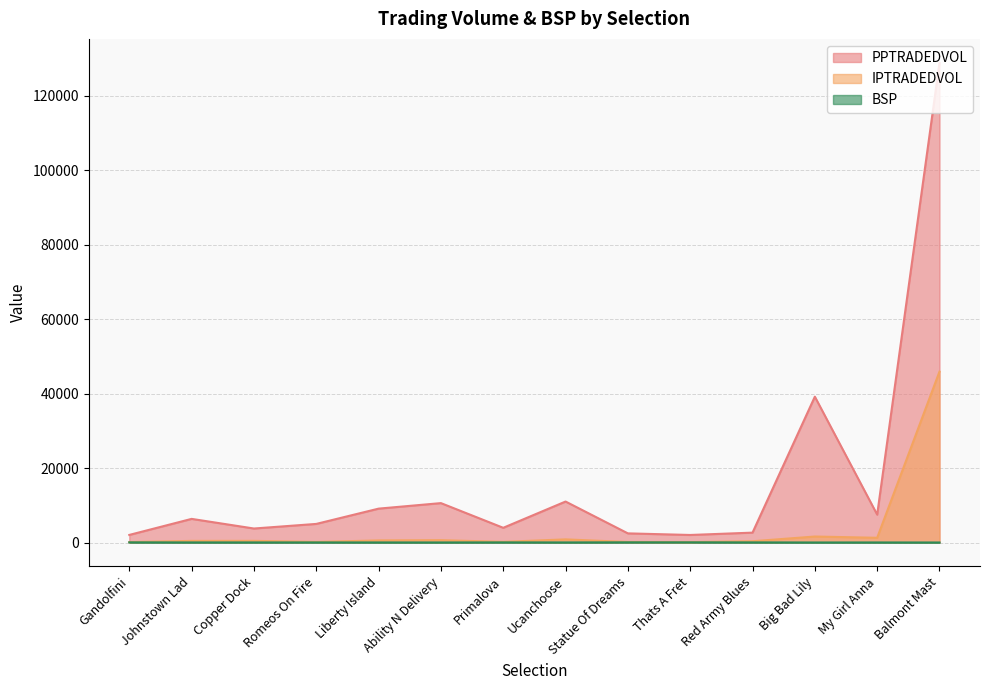

At which category is the sum across all series the highest?

Balmont Mast